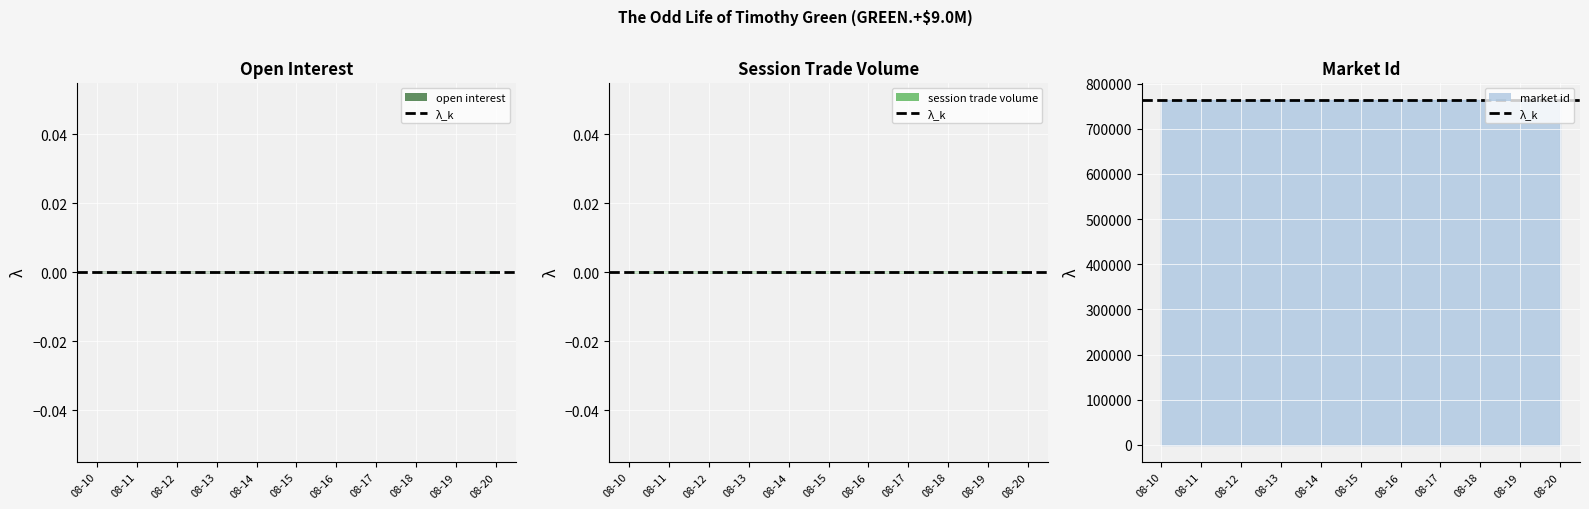

How many categories are shown in the chart?

2